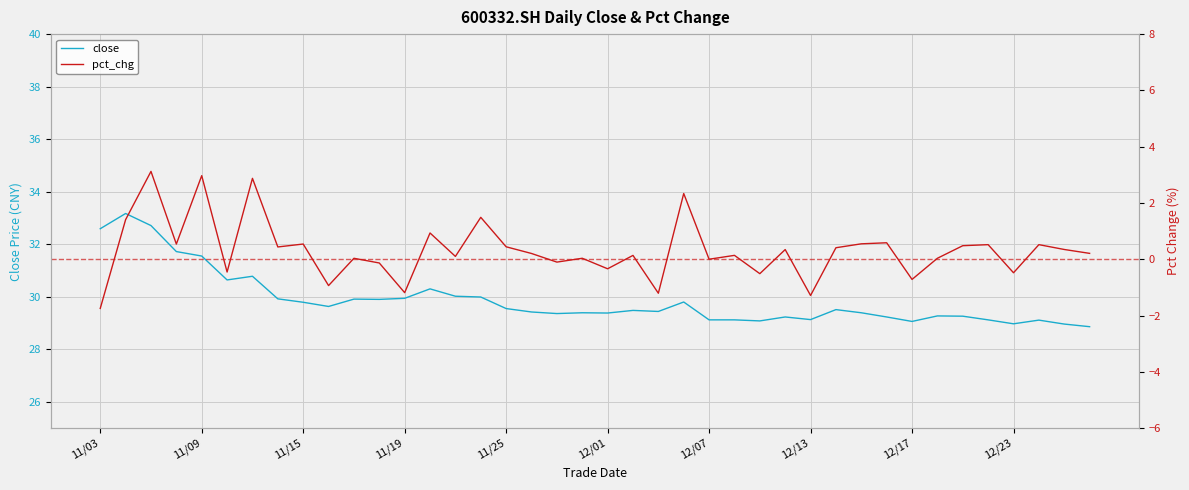

What is the maximum value for close?

33.2